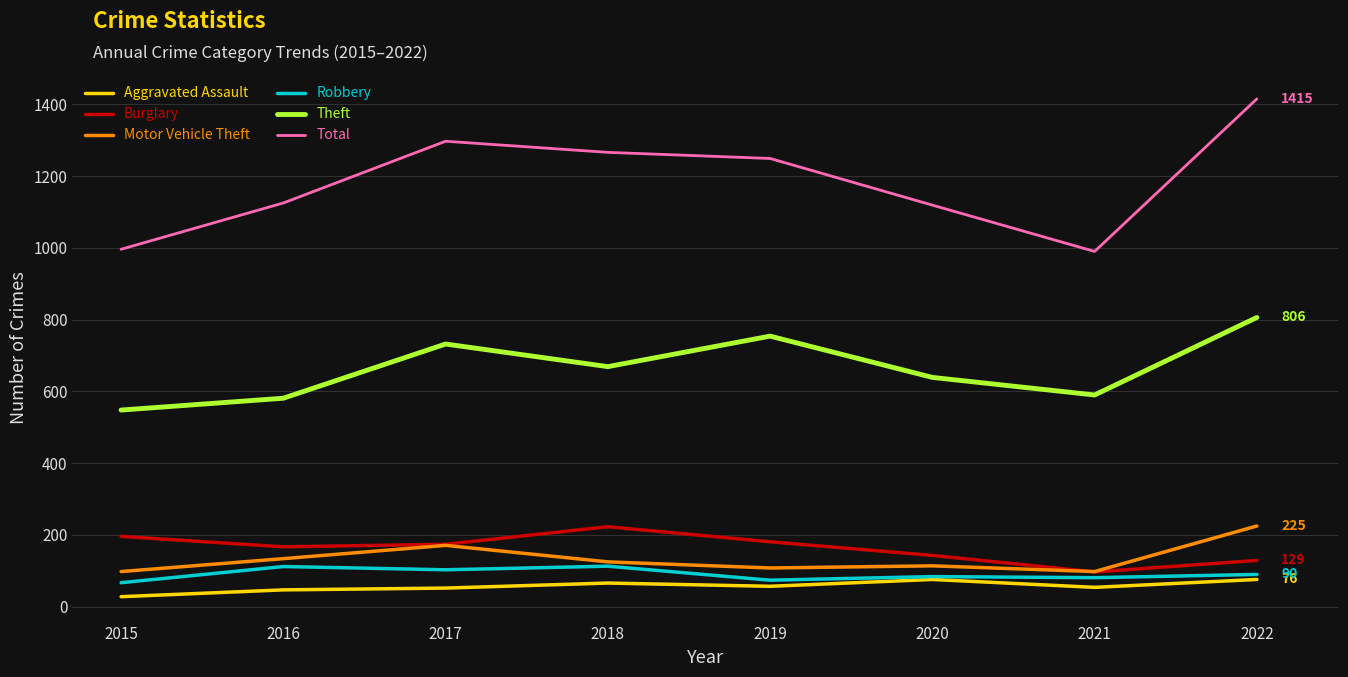

What is the total value across all series at 2019?

2423